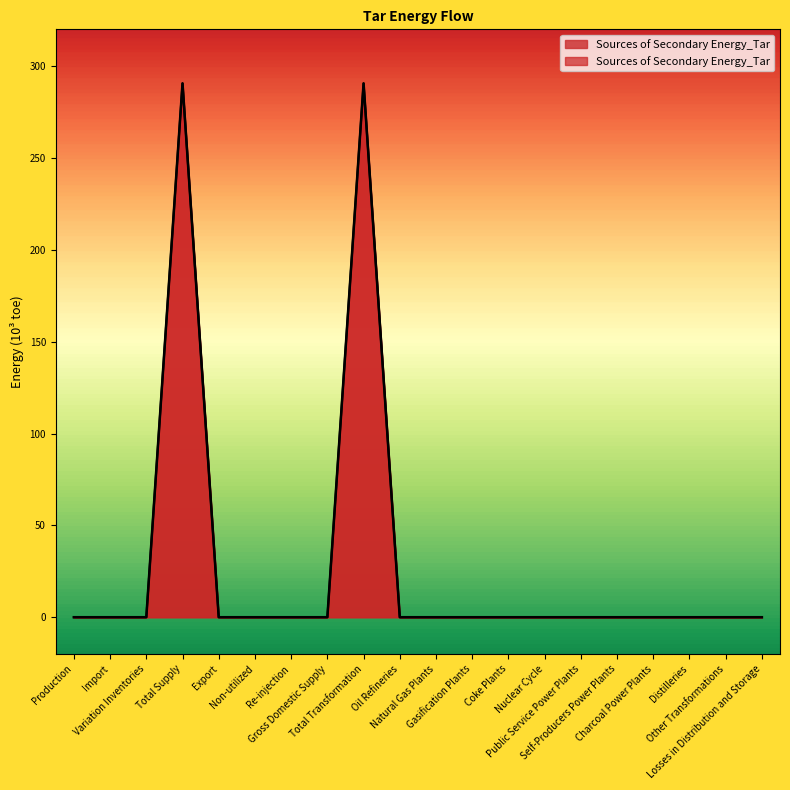

True or false: the data has more than 1 interior local peaks.

True